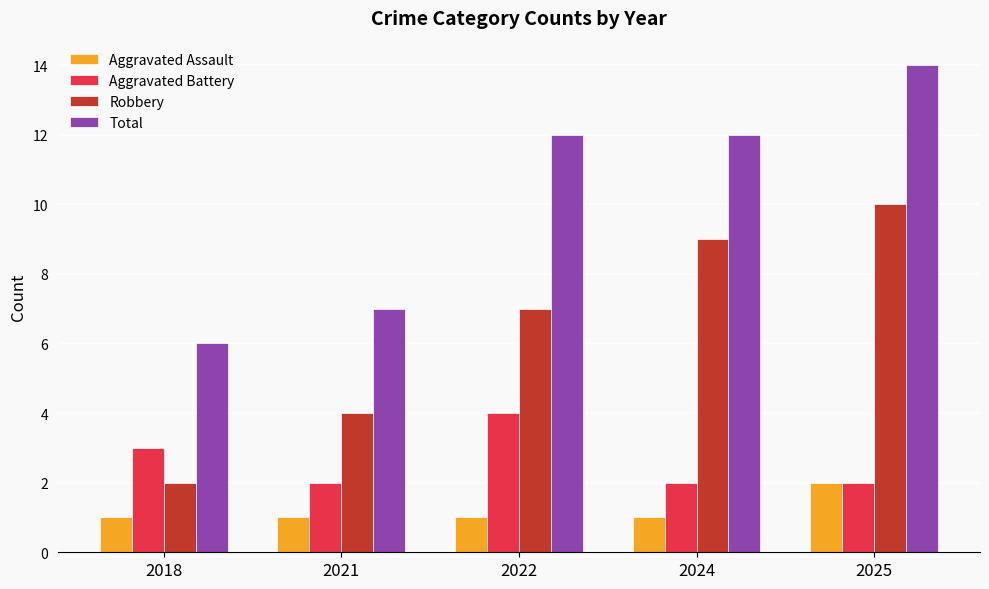

Is it true that Robbery equals 5 at 2024?

False